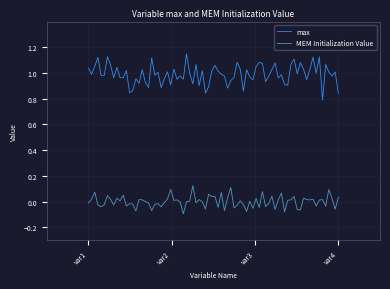

At how many categories does at least one series exceed 0?

80